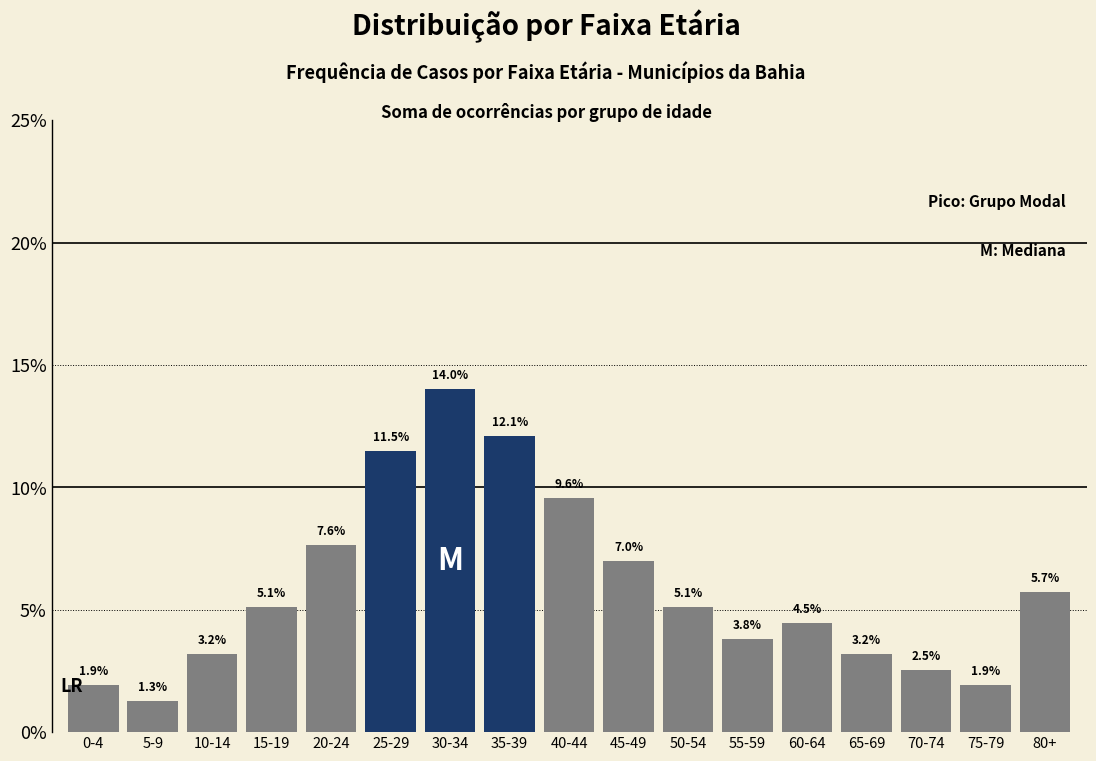

Reading left to right, transcribe all the data shown in this chart.

0-4=1.9	5-9=1.3	10-14=3.2	15-19=5.1	20-24=7.6	25-29=11.5	30-34=14.0	35-39=12.1	40-44=9.6	45-49=7.0	50-54=5.1	55-59=3.8	60-64=4.5	65-69=3.2	70-74=2.5	75-79=1.9	80+=5.7